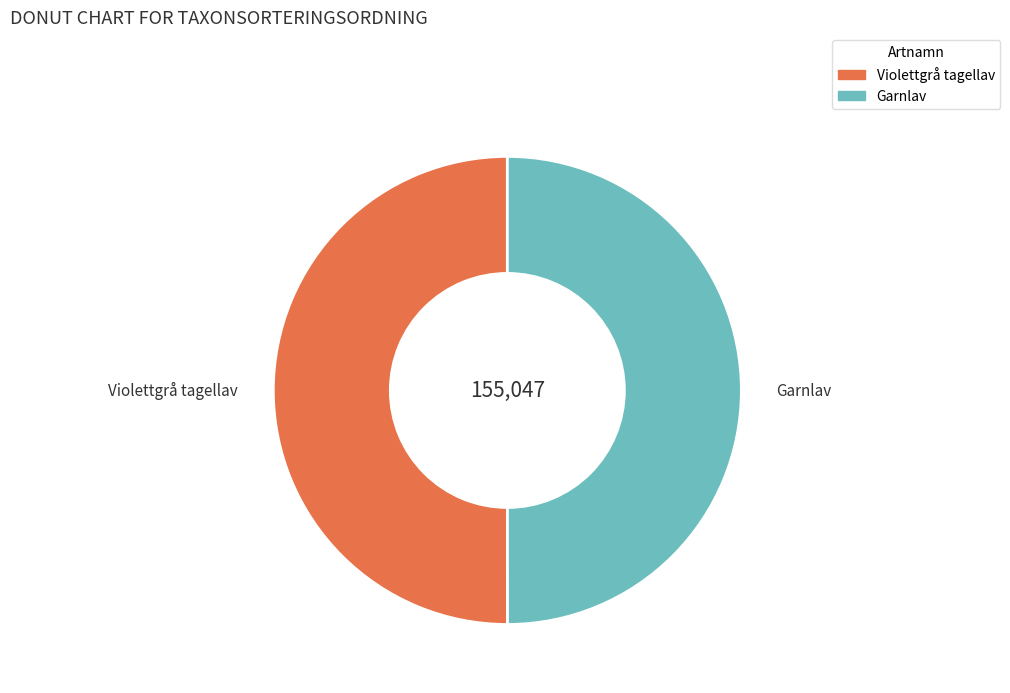

How many slices are in this pie chart?

2